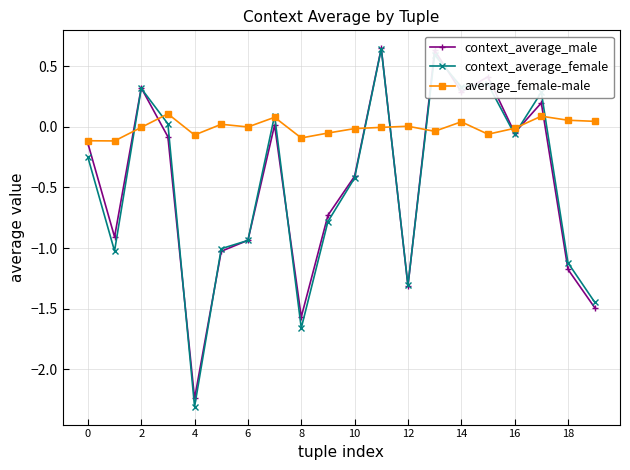

In context_average_male, how many points are lower than both neighbors (excluding endpoints)?

6